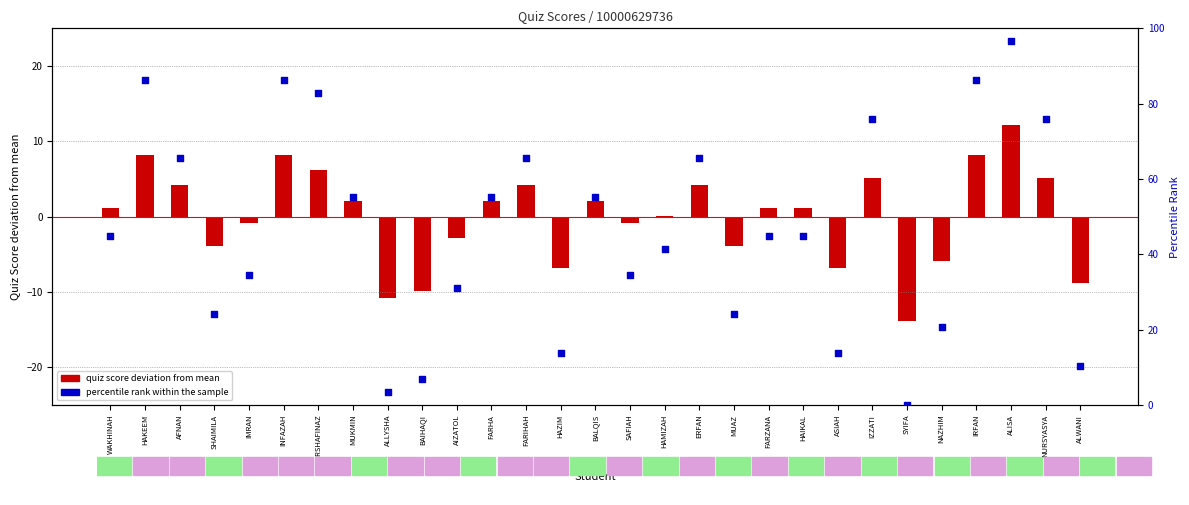

Which series has the largest total across all categories?

percentile rank within the sample